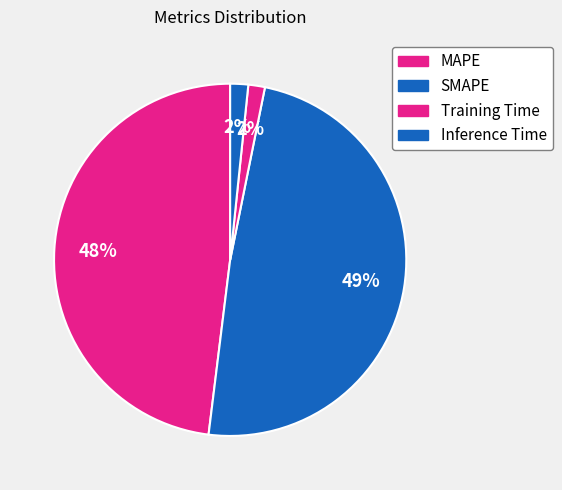

Count the number of slices in the pie.

4